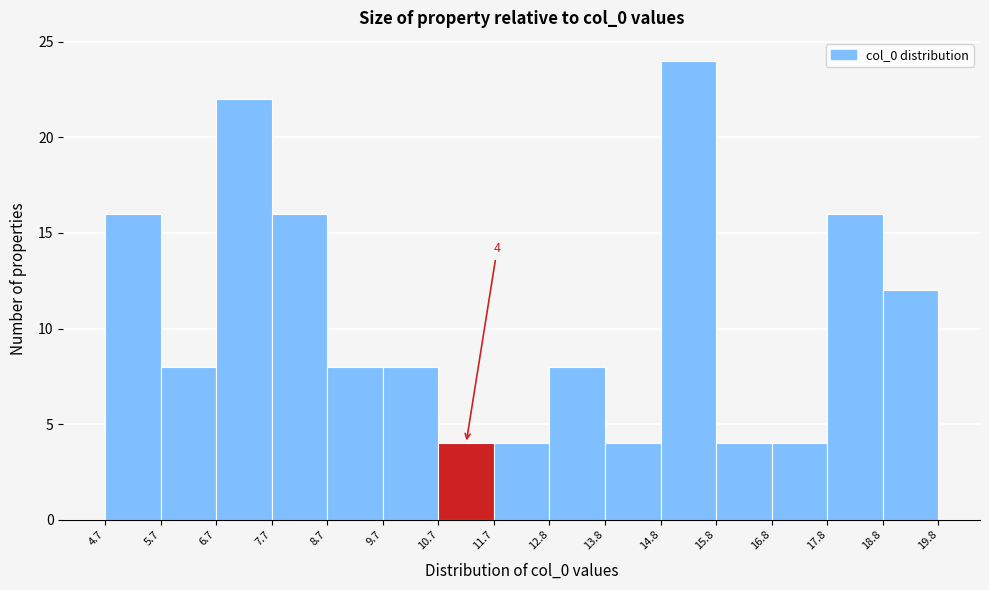

Over which range of the x-axis is the bar tallest?

14.8 to 15.8